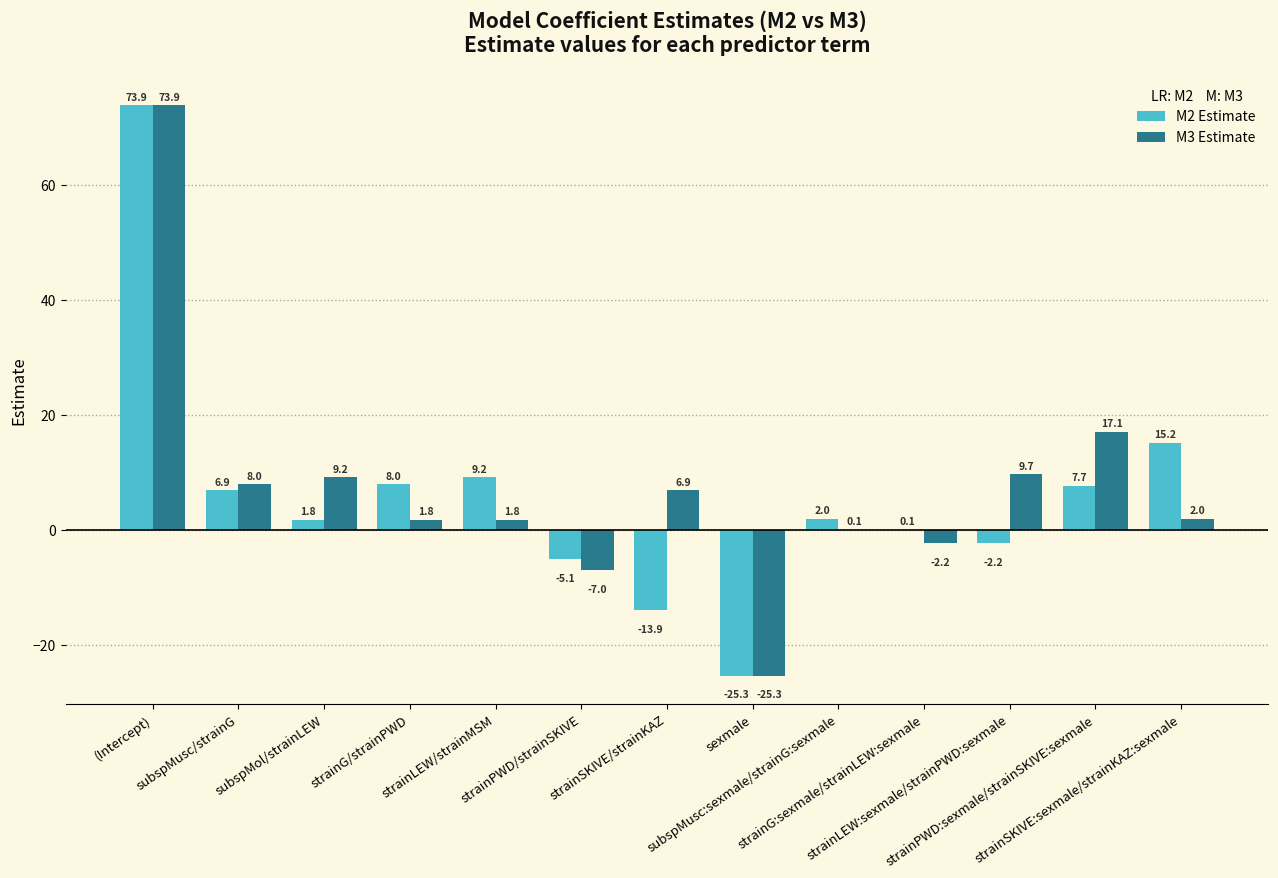

Reading left to right, transcribe all the data shown in this chart.

M2 Estimate: (Intercept)=73.9	subspMusc/strainG=6.9	subspMol/strainLEW=1.8	strainG/strainPWD=8.0	strainLEW/strainMSM=9.2	strainPWD/strainSKIVE=-5.1	strainSKIVE/strainKAZ=-13.9	sexmale=-25.3	subspMusc:sexmale/strainG:sexmale=2.0	strainG:sexmale/strainLEW:sexmale=0.1	strainLEW:sexmale/strainPWD:sexmale=-2.2	strainPWD:sexmale/strainSKIVE:sexmale=7.7	strainSKIVE:sexmale/strainKAZ:sexmale=15.2
M3 Estimate: (Intercept)=73.9	subspMusc/strainG=8.0	subspMol/strainLEW=9.2	strainG/strainPWD=1.8	strainLEW/strainMSM=1.8	strainPWD/strainSKIVE=-7.0	strainSKIVE/strainKAZ=6.9	sexmale=-25.3	subspMusc:sexmale/strainG:sexmale=0.1	strainG:sexmale/strainLEW:sexmale=-2.2	strainLEW:sexmale/strainPWD:sexmale=9.7	strainPWD:sexmale/strainSKIVE:sexmale=17.1	strainSKIVE:sexmale/strainKAZ:sexmale=2.0